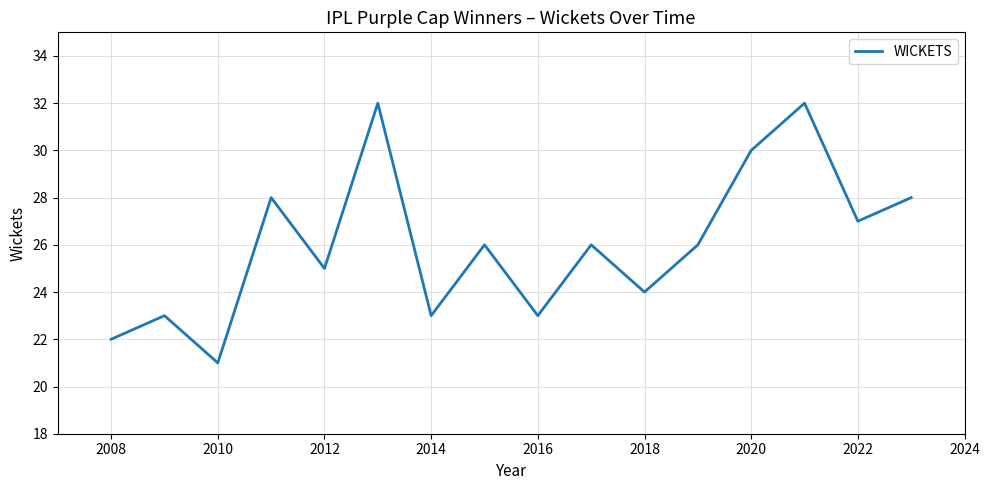

True or false: there are more than 2 points higher than both neighbors.

True